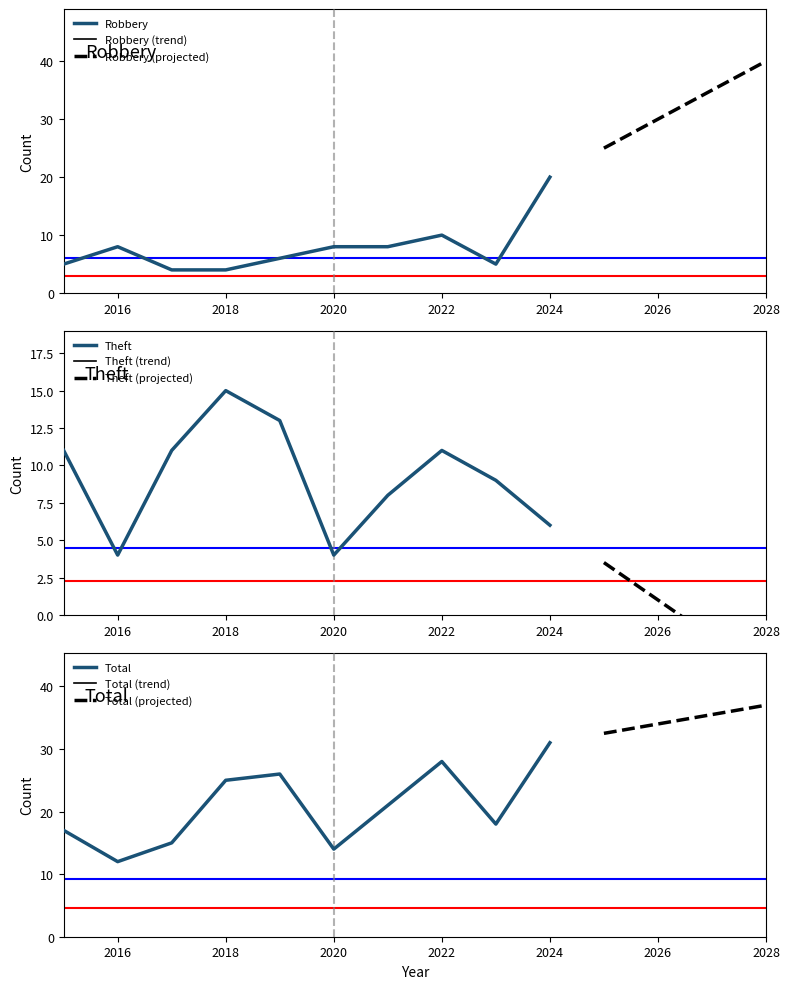

At which label is Robbery closest to 12?

2022